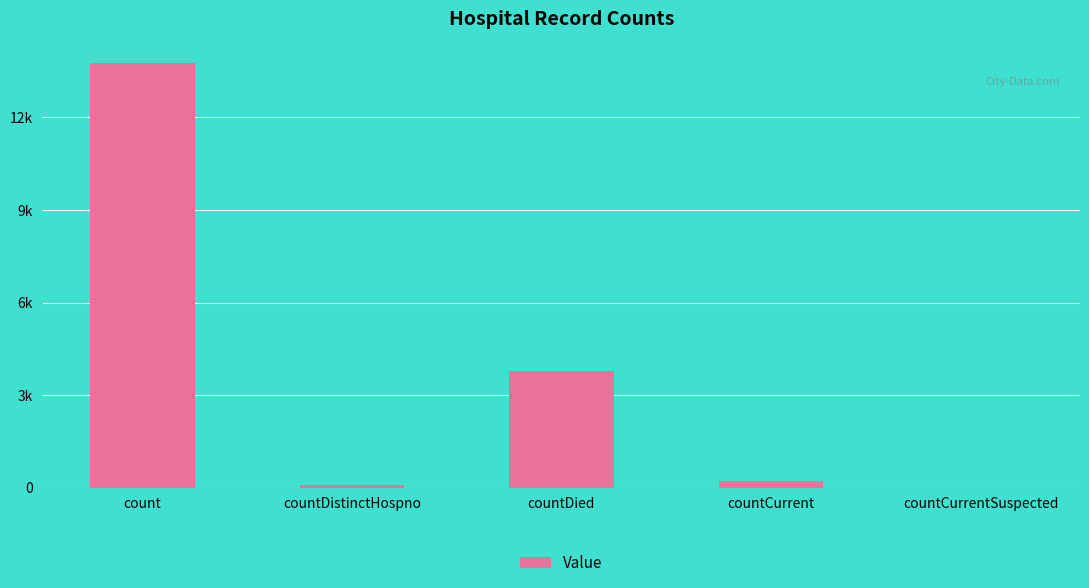

Does the chart contain any negative values?

No